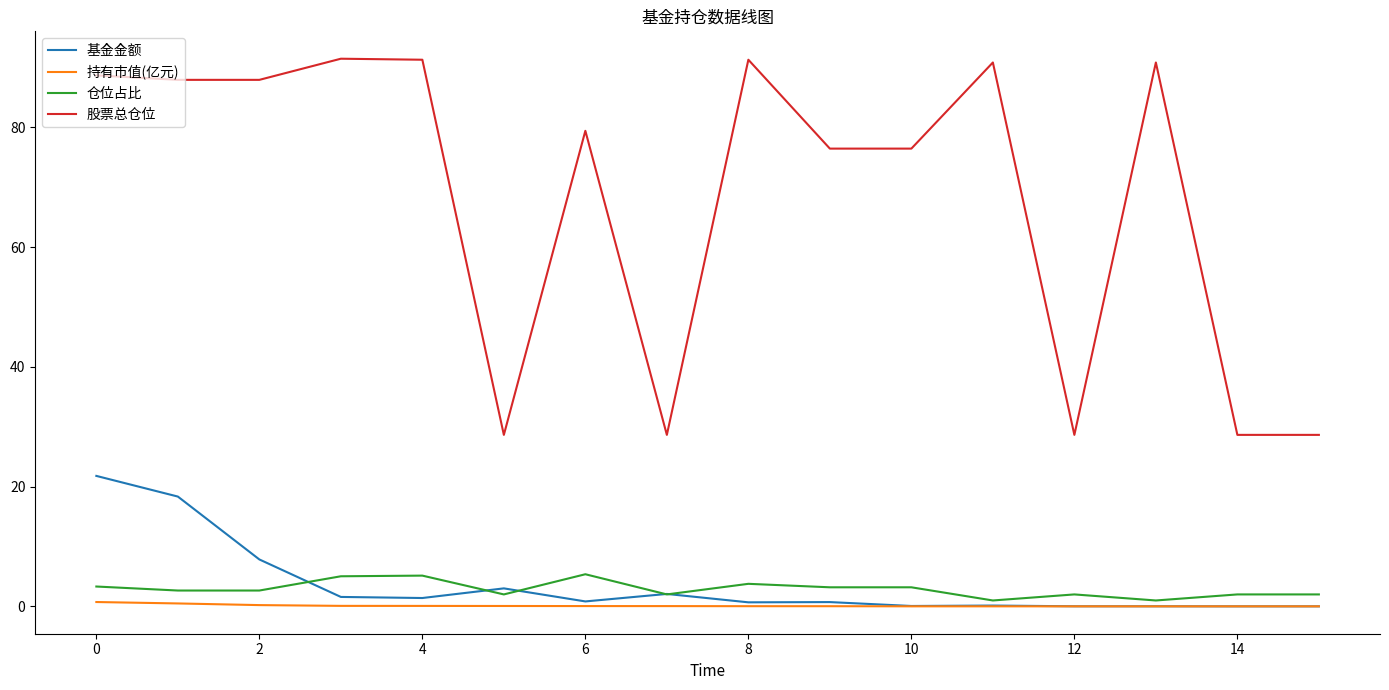

At how many categories does at least one series exceed 77?

9